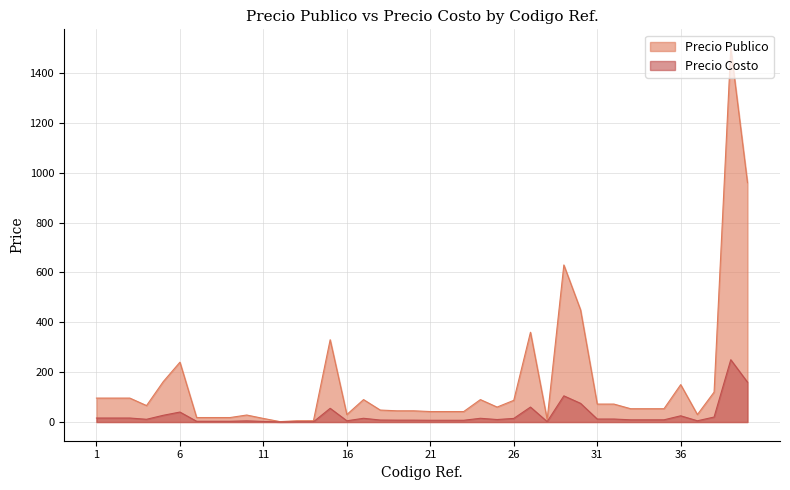

True or false: Precio Costo has more than 1 interior local peaks.

True